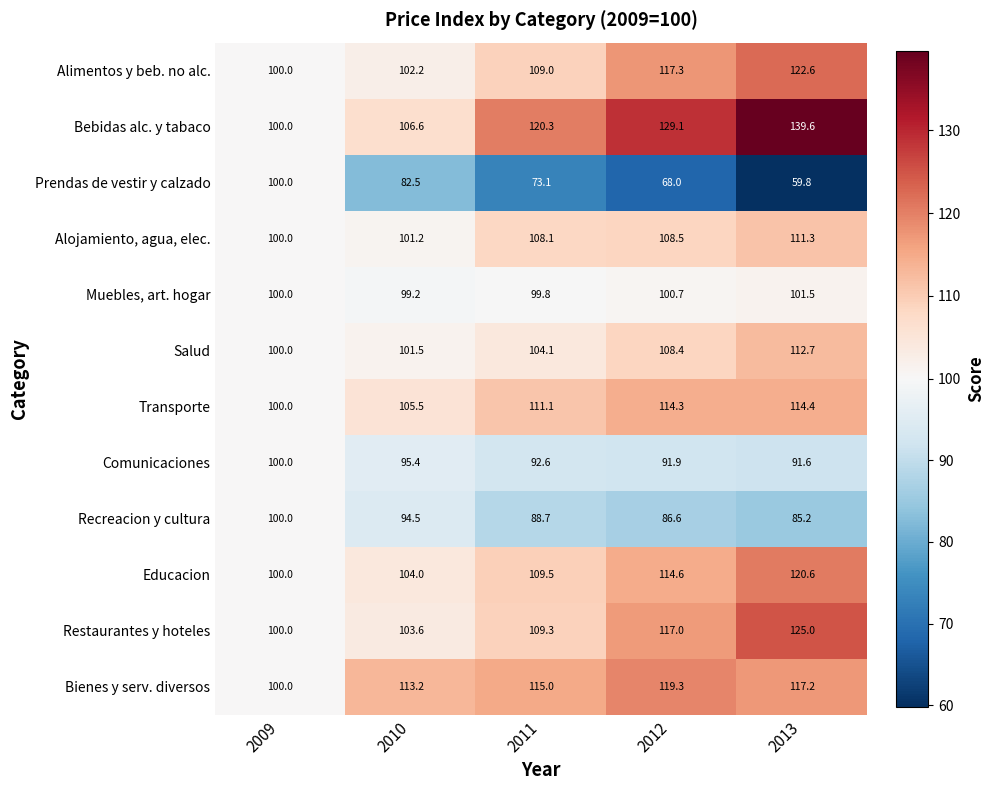

Count the number of categories in the chart.

5